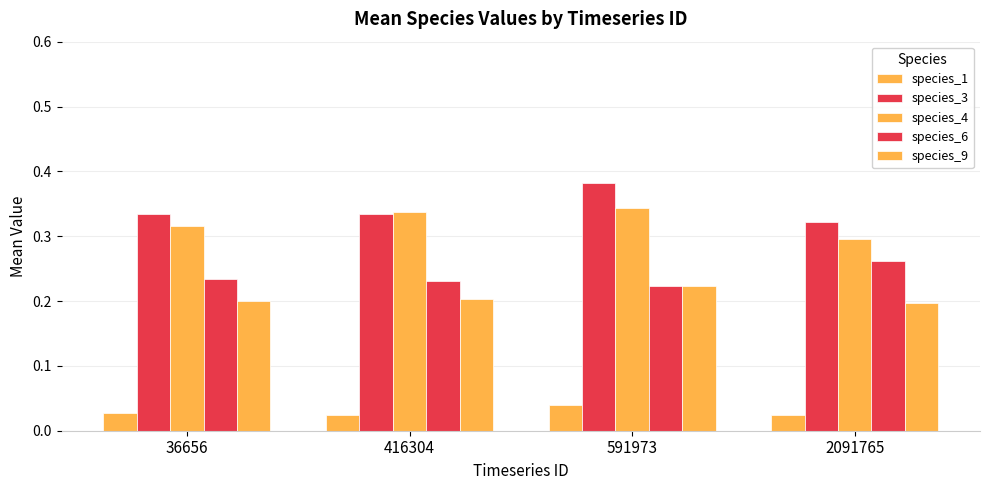

Reading left to right, list all the values displayed in this chart.

species_1: 0.0	0.0	0.0	0.0
species_3: 0.3	0.3	0.4	0.3
species_4: 0.3	0.3	0.3	0.3
species_6: 0.2	0.2	0.2	0.3
species_9: 0.2	0.2	0.2	0.2